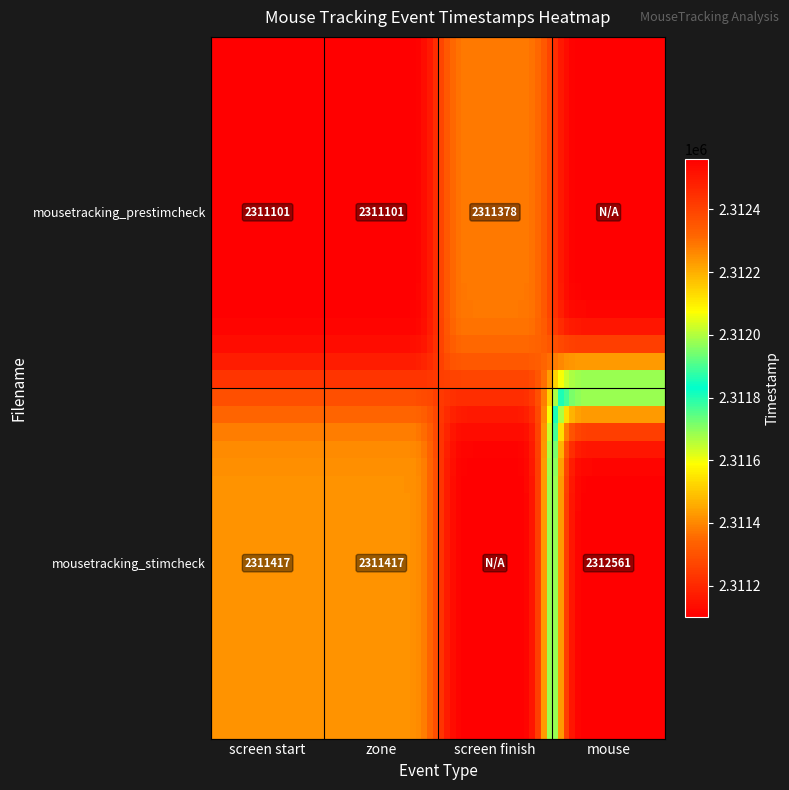

Rank the series at screen start from lowest to highest value.

mousetracking_prestimcheck, mousetracking_stimcheck